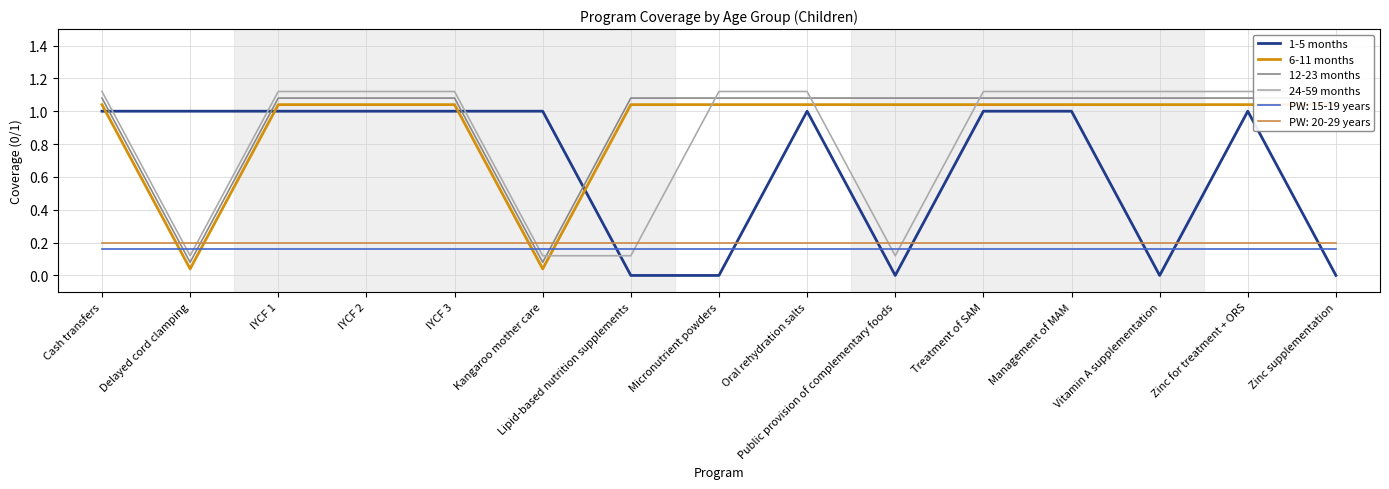

The value of 12-23 months at Treatment of SAM is 0.5. True or false?

False